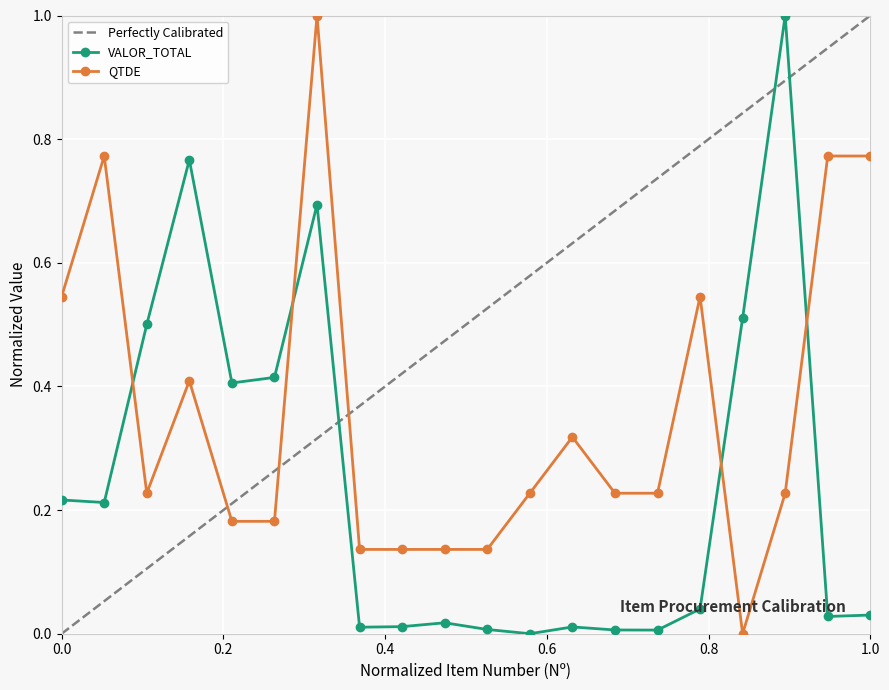

Reading right to left, what are all the values shown in this chart?

VALOR_TOTAL: 20=0.0	19=0.0	18=1.0	17=0.5	16=0.0	15=0.0	14=0.0	13=0.0	12=0.0	11=0.0	10=0.0	9=0.0	8=0.0	7=0.7	6=0.4	5=0.4	4=0.8	3=0.5	2=0.2	1=0.2
QTDE: 20=0.8	19=0.8	18=0.2	17=0.0	16=0.5	15=0.2	14=0.2	13=0.3	12=0.2	11=0.1	10=0.1	9=0.1	8=0.1	7=1.0	6=0.2	5=0.2	4=0.4	3=0.2	2=0.8	1=0.5